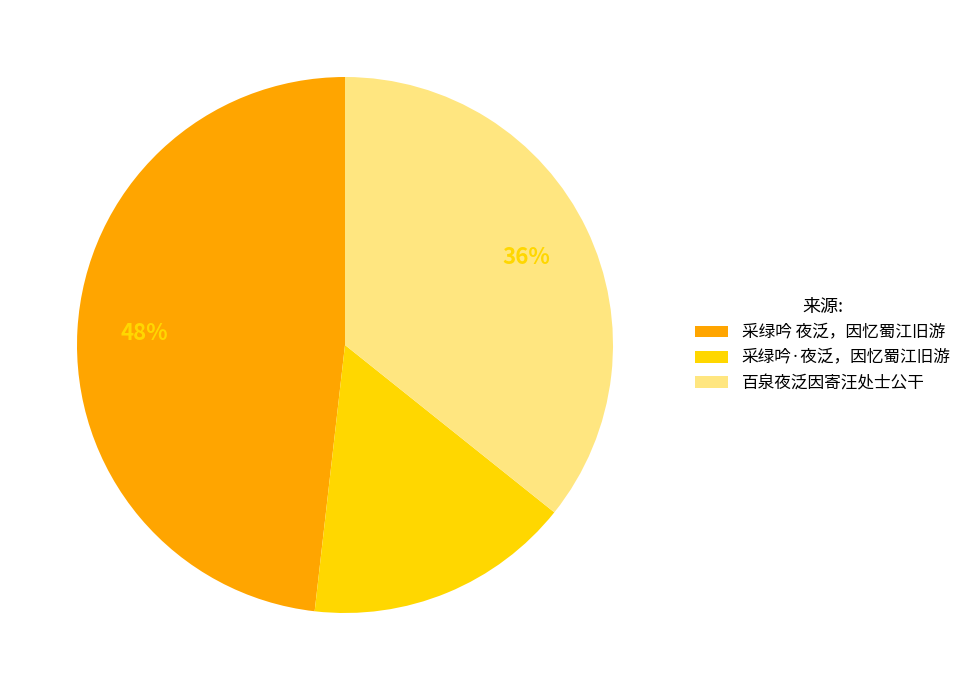

What percentage is the 采绿吟 夜泛，因忆蜀江旧游 slice, to the nearest percent?

48%